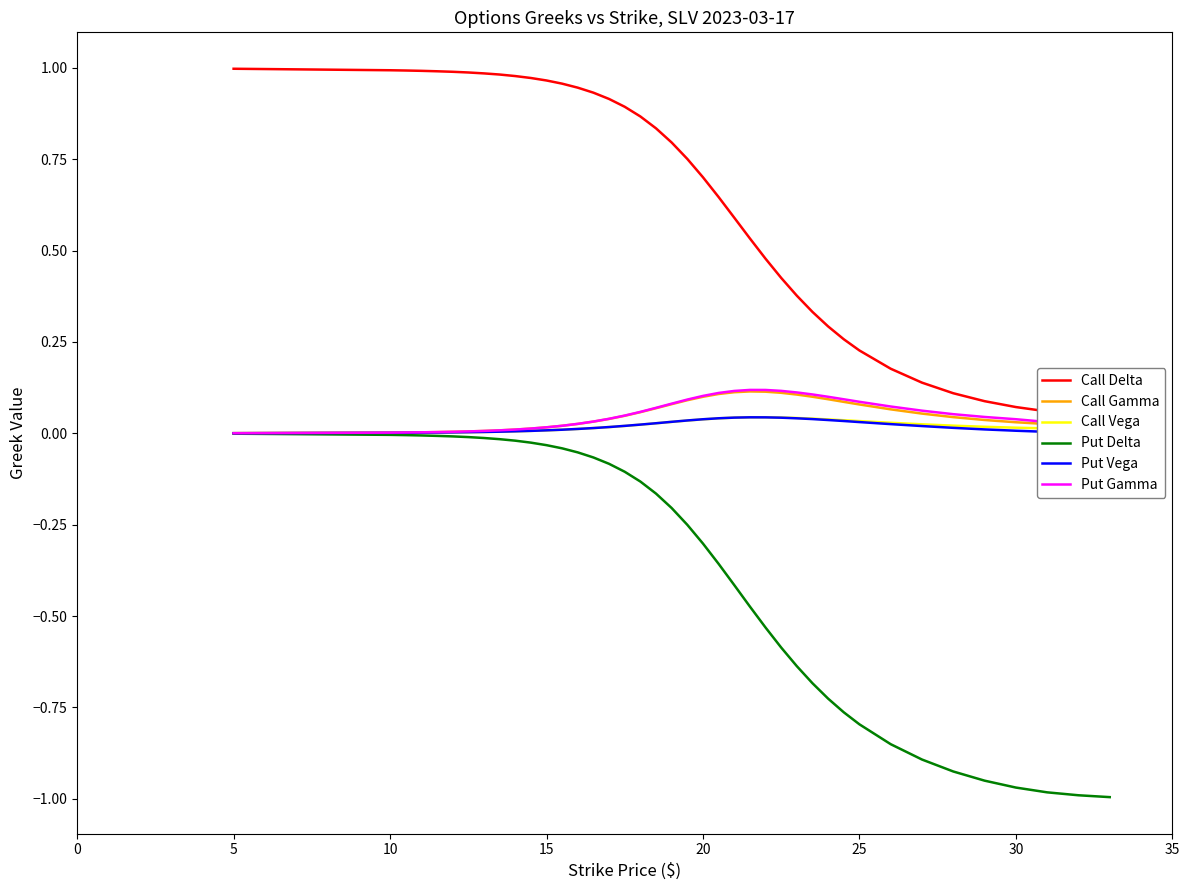

How many intersections are there between Put Gamma and Put Vega?

1